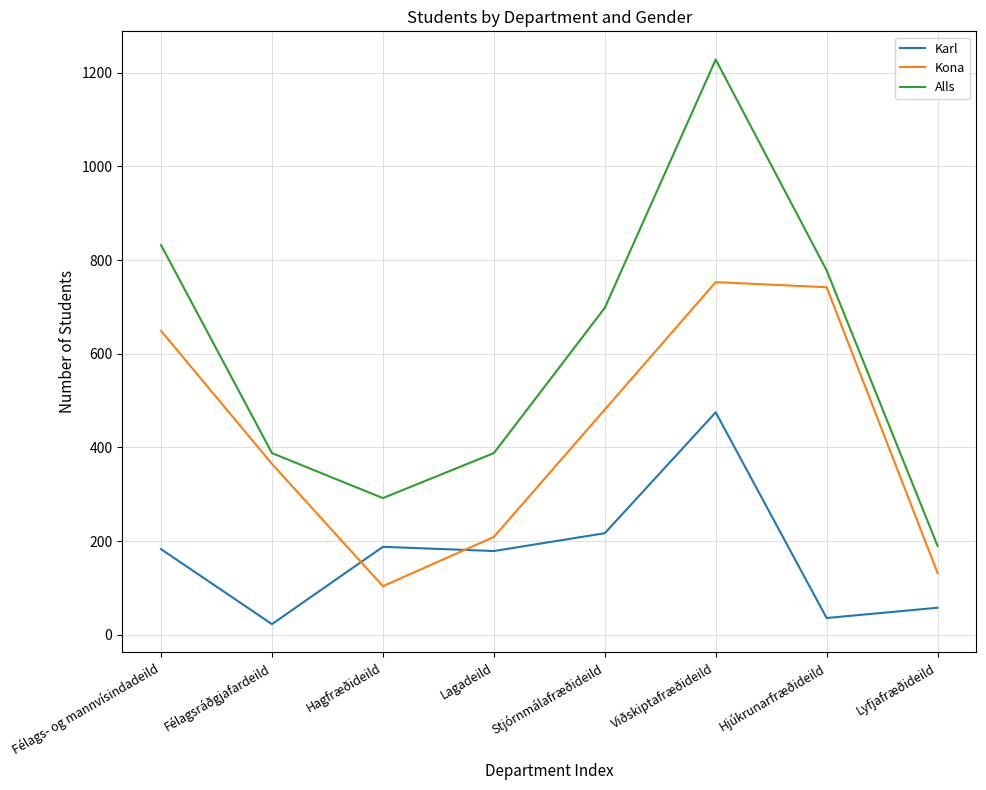

What is the highest value of the Karl series?

475